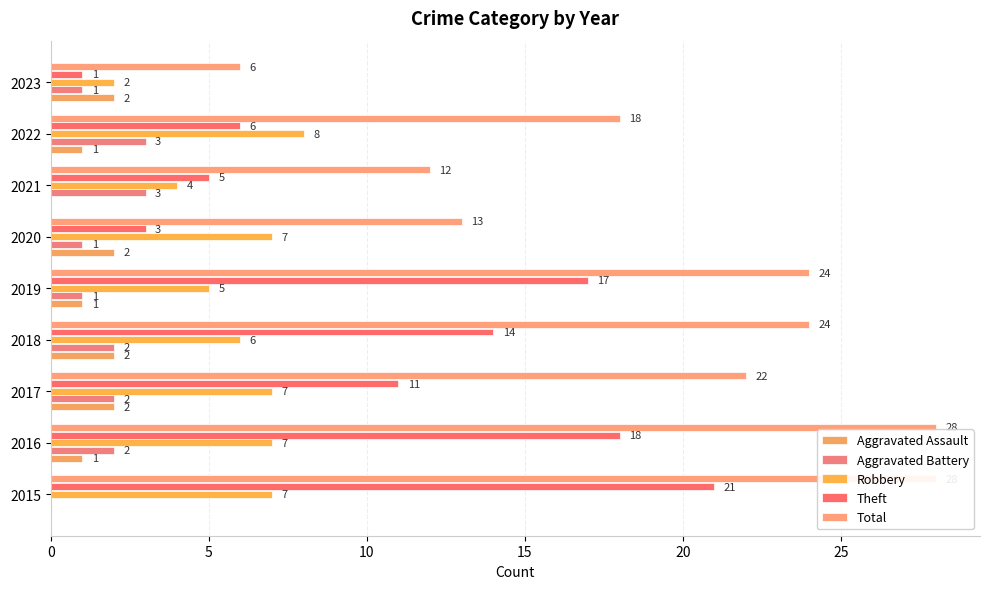

What are all the series names shown in the legend?

Aggravated Assault, Aggravated Battery, Robbery, Theft, Total